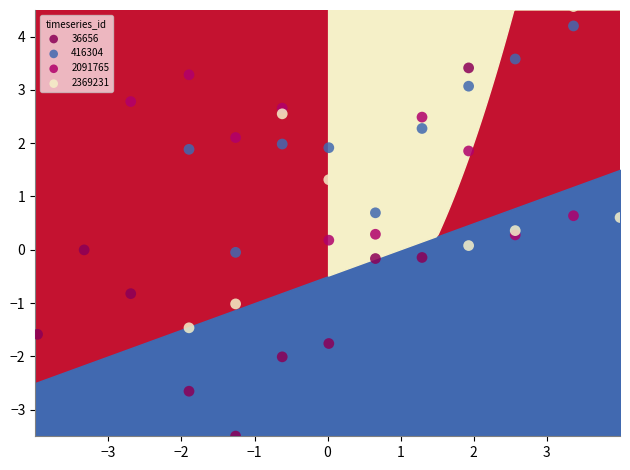

What are all the series names shown in the legend?

36656, 416304, 2091765, 2369231